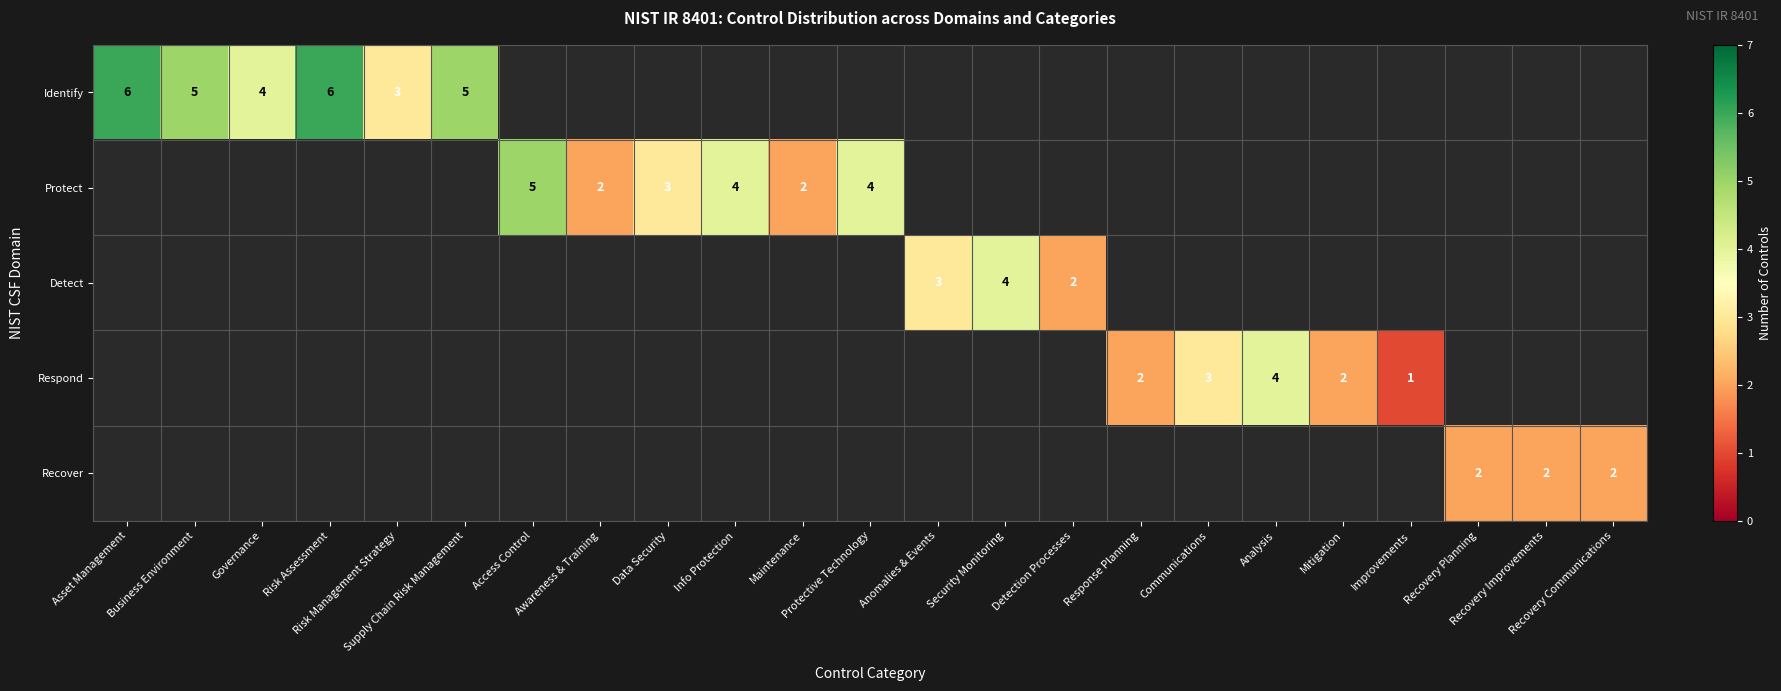

What is the difference between the Identify values at Asset Management and Risk Management Strategy?

3.0